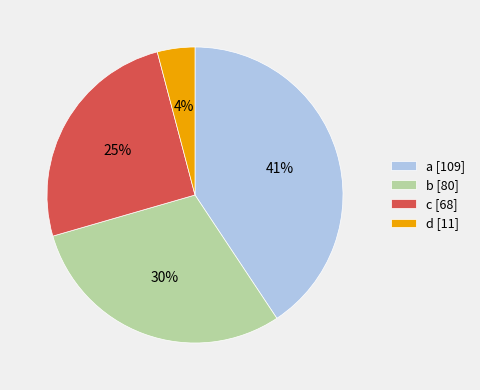

Between b [80] and c [68], which is larger?

b [80]